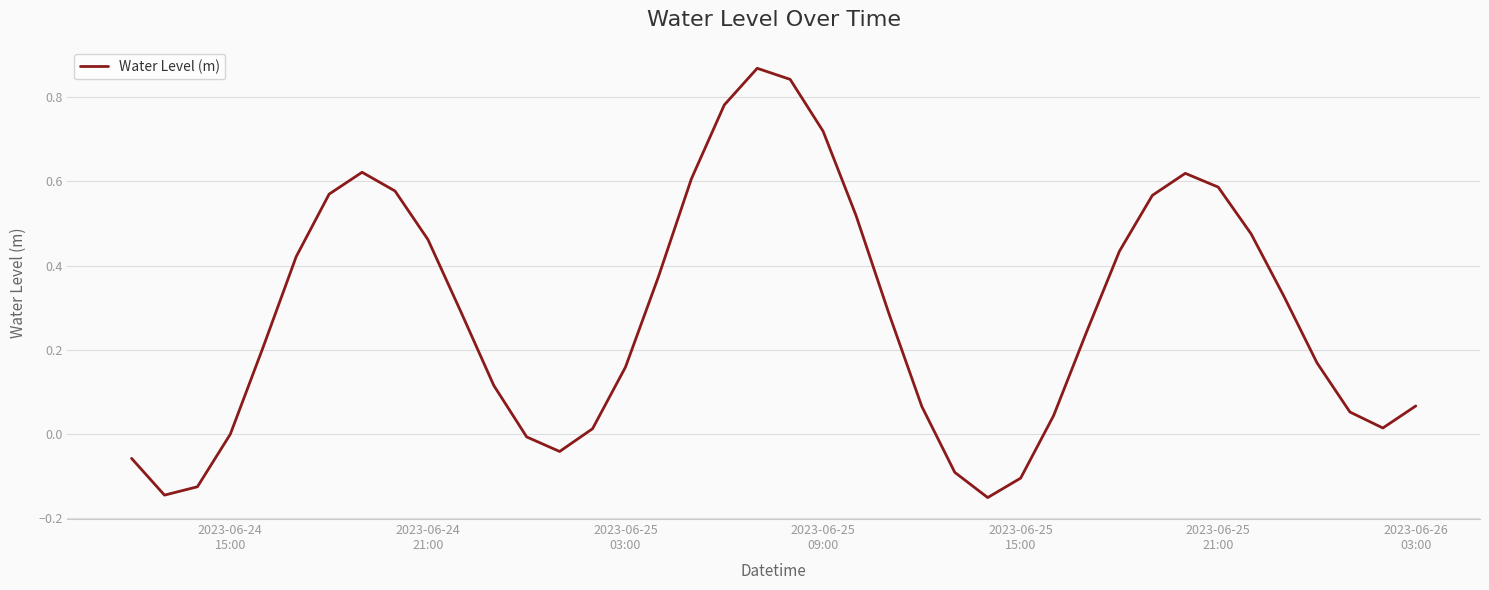

True or false: the data has more than 0 interior local peaks.

True